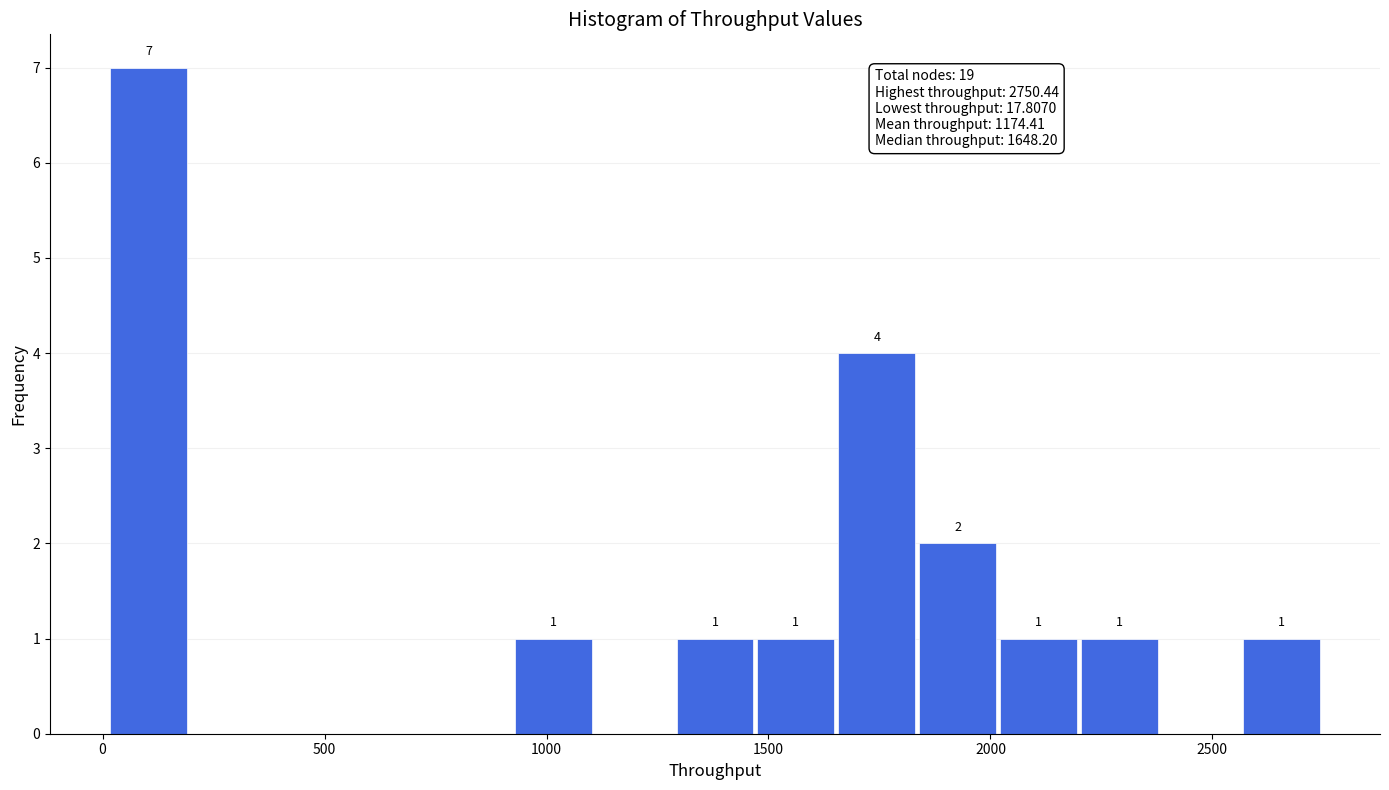

Around what value on the x-axis is the tallest bar? Give the approximate position of its centre, as read against the axis.

100